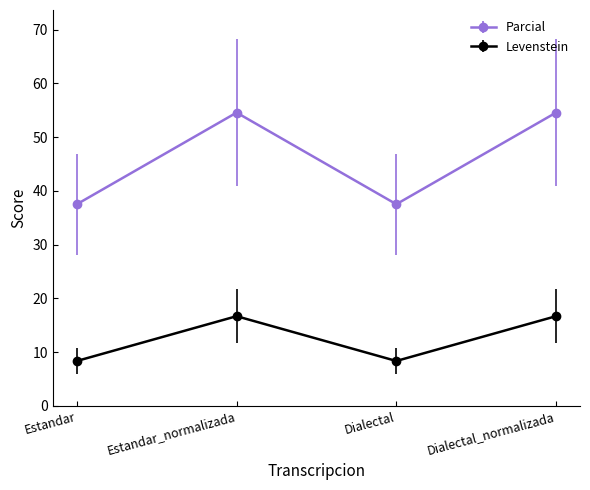

True or false: Parcial has a value of 54.5 at Dialectal_normalizada.

True